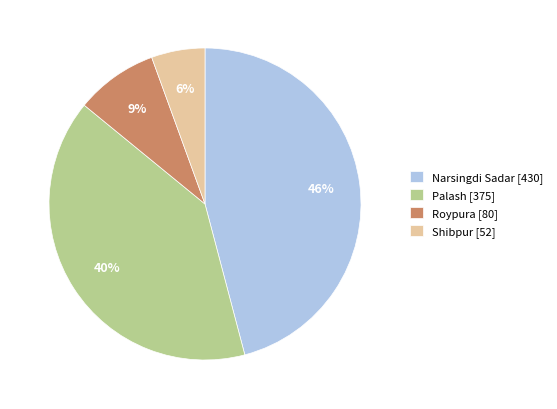

Is the sum of Roypura [80] and Palash [375] greater than half?

No